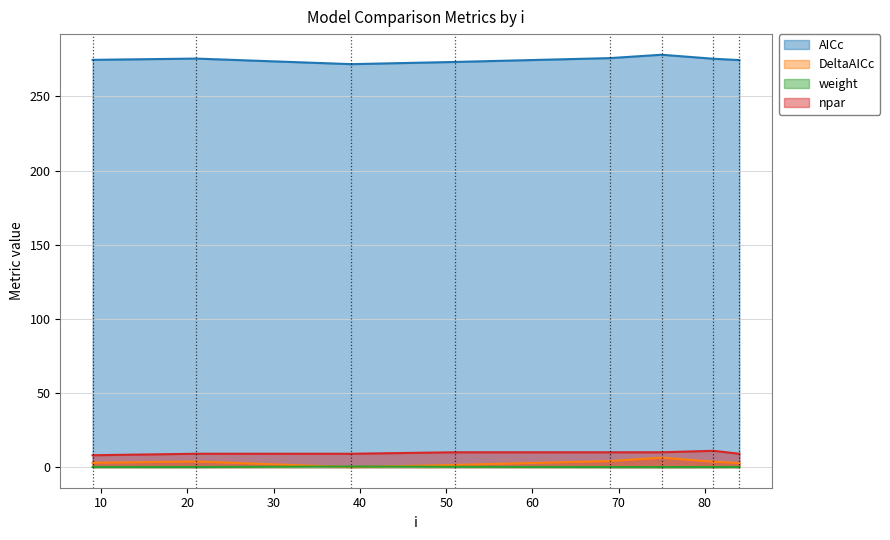

Which category has the lowest value across all series?

39